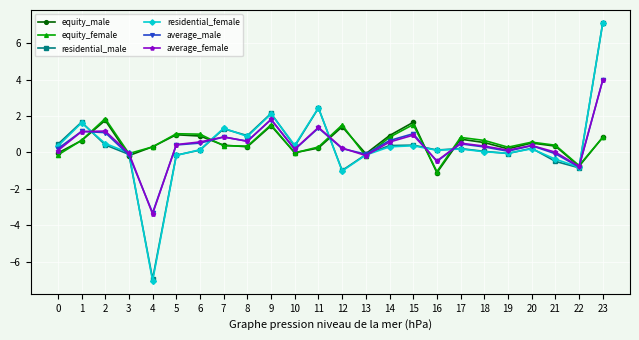

Where is the first local minimum for equity_male?

3